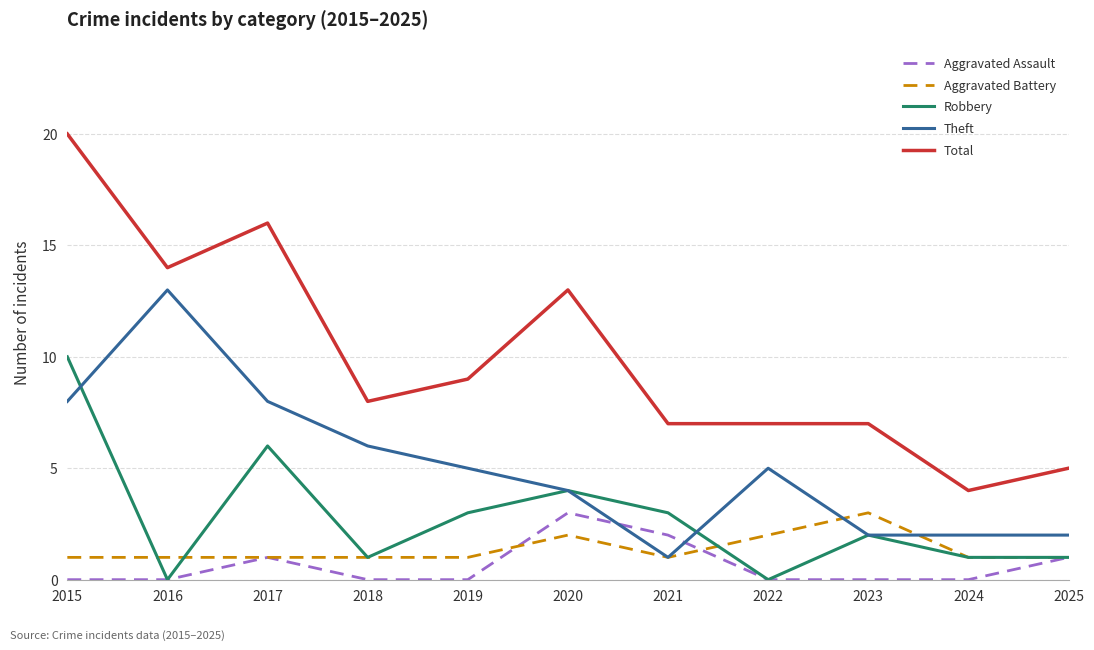

What is the greatest value displayed?

20